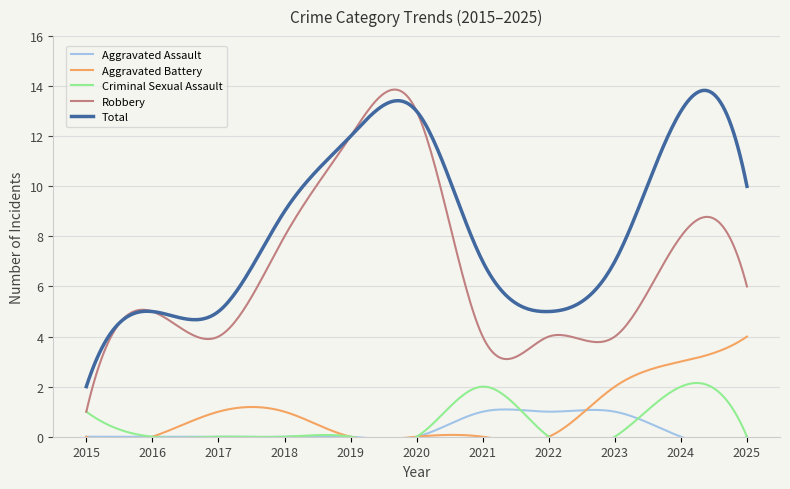

What is the total value across all series at 2020?

26